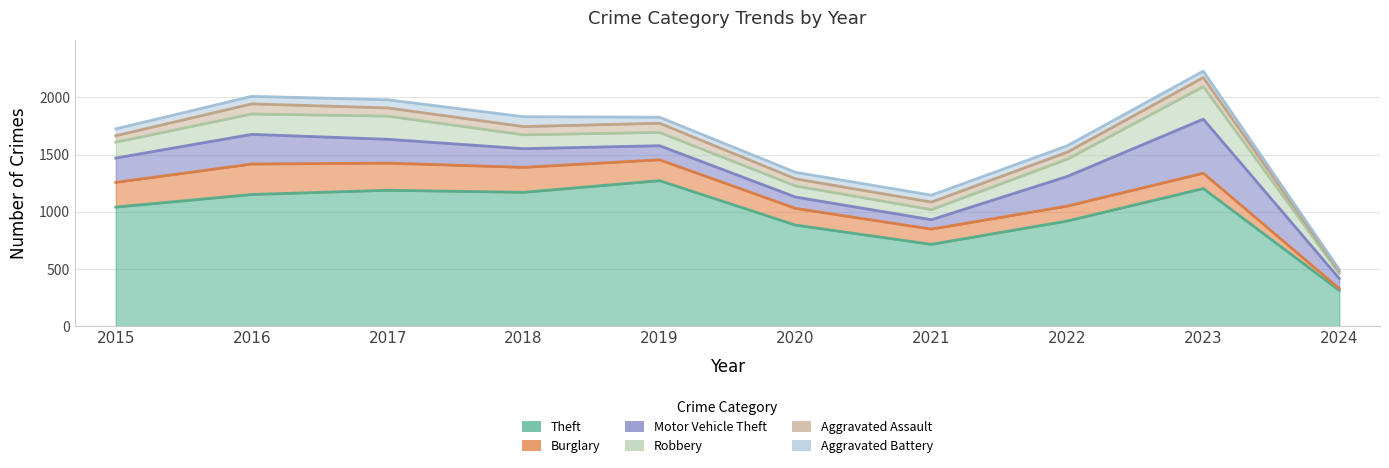

True or false: Aggravated Assault and Theft cross at least once.

False